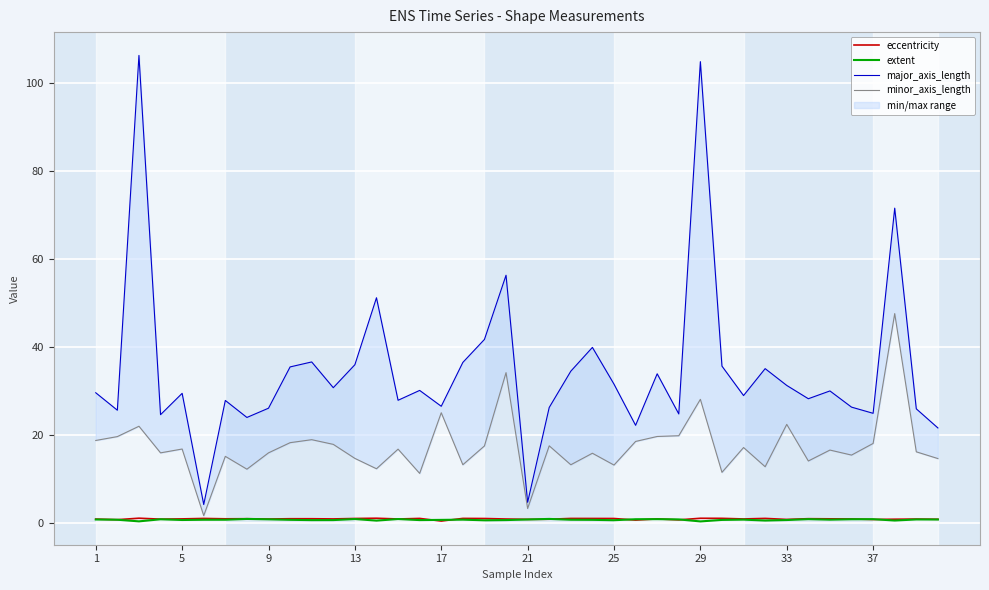

At 35, list the series in order from smallest to largest.

extent, eccentricity, minor_axis_length, major_axis_length